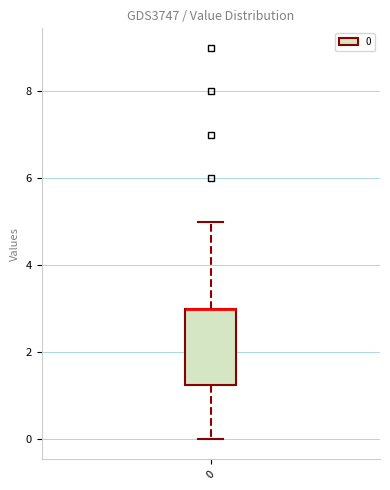

Read this box plot against the y-axis: the position of the median line, the range covered by the box, and the ends of both whiskers. The values are not printed on the chart, so give them approximately, as read against the axis.

median 3.0 (drawn on the box's upper edge), box 1.2 to 3.0, whiskers 0.0 to 5.0